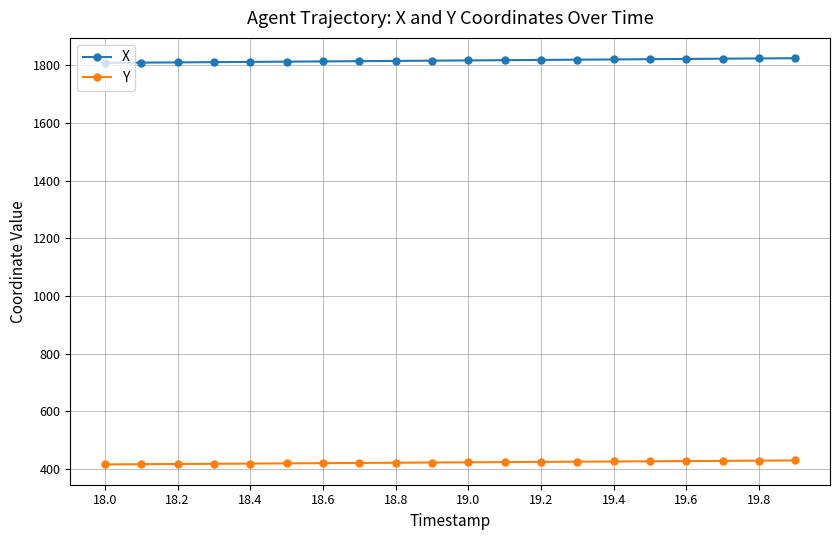

What is the sum of all Y values?

8453.4